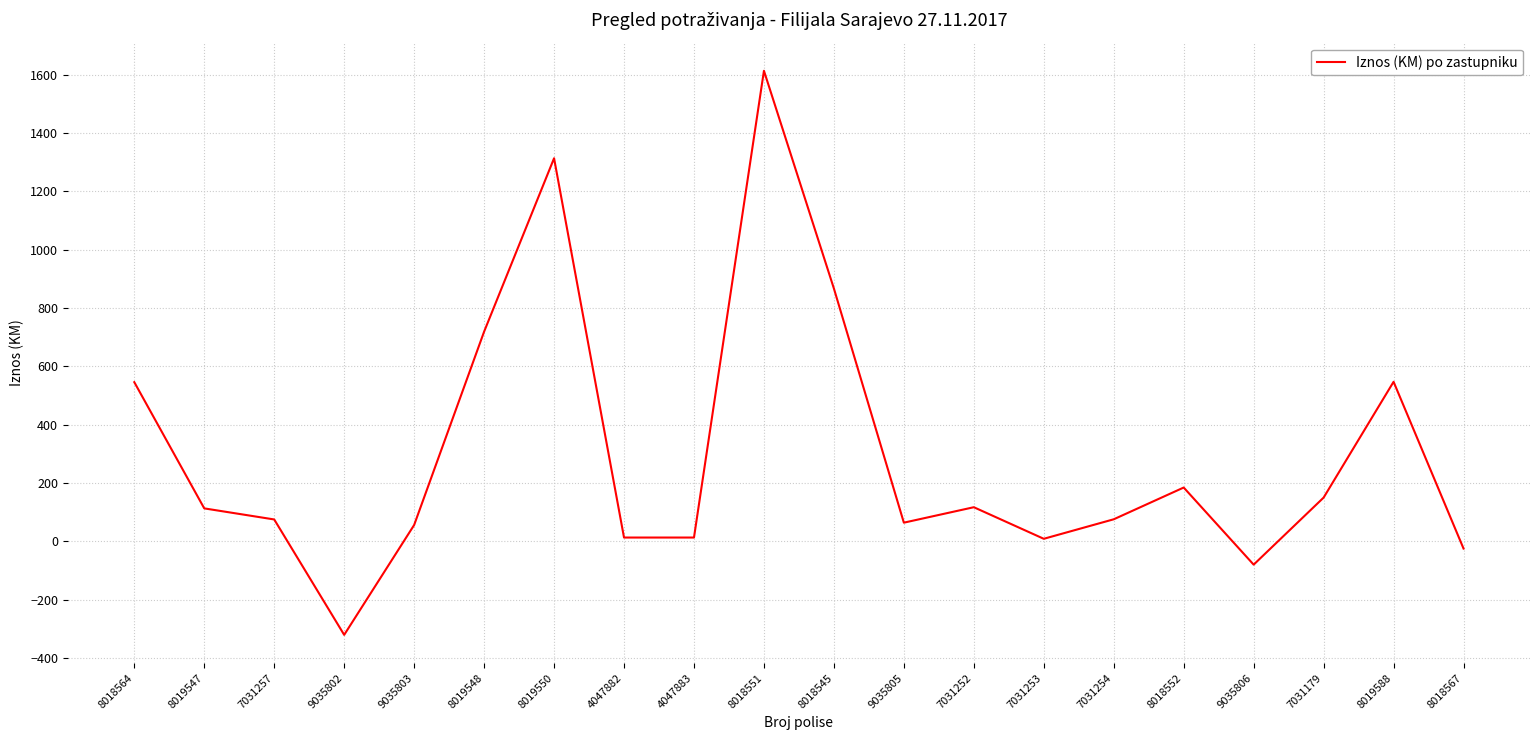

The chart shows a value of 547.2 at 8019588. True or false?

True